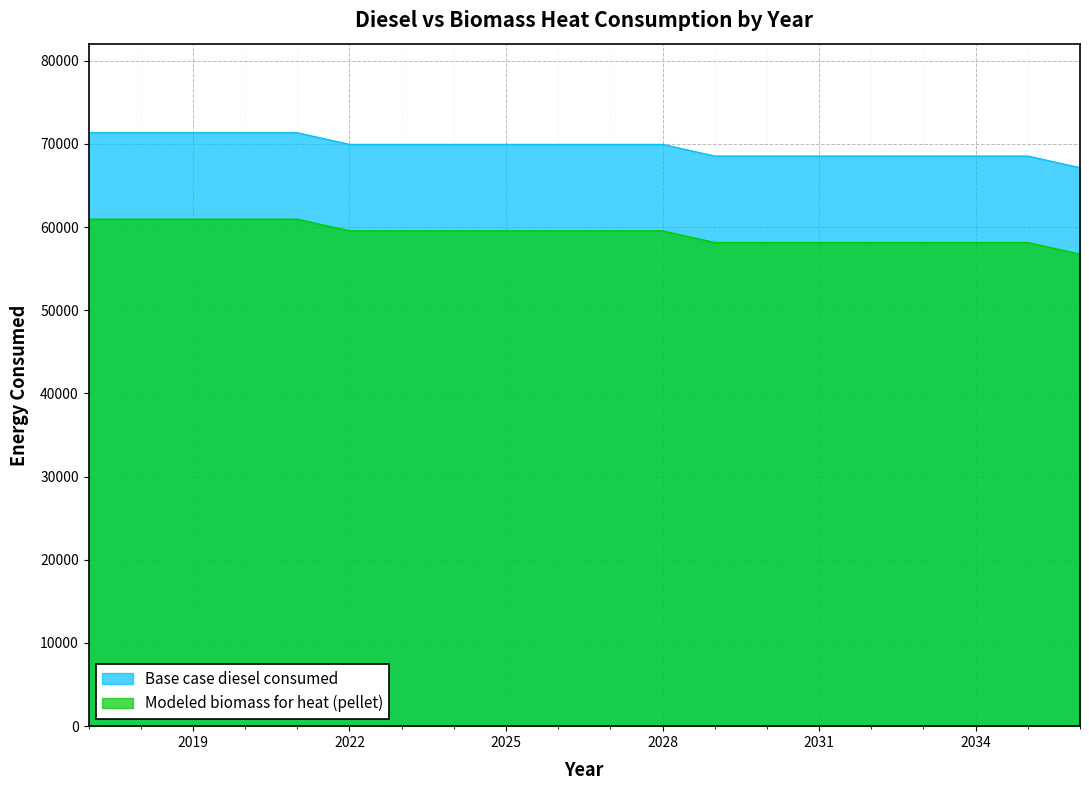

At which category is the sum across all series the highest?

2017